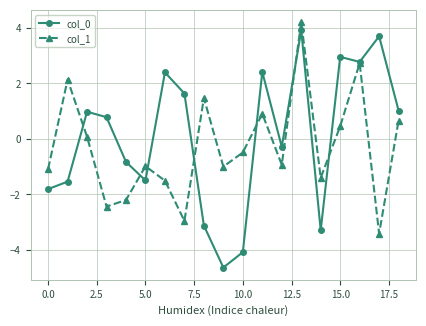

True or false: col_1 has more than 2 interior local peaks.

True